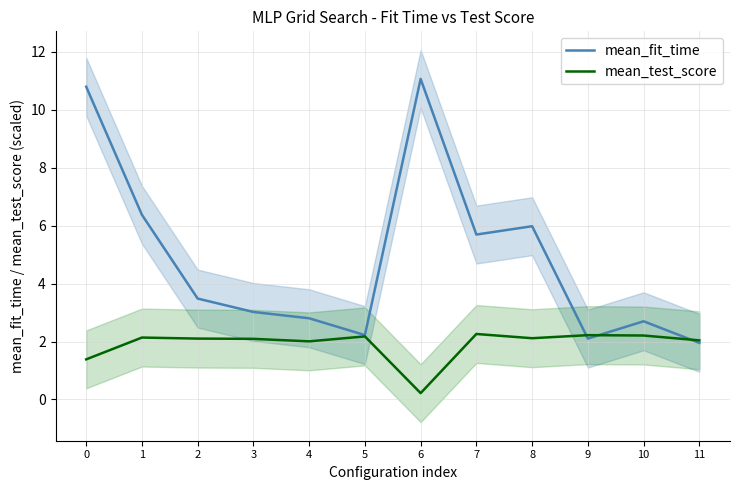

How many data points in mean_fit_time are less than 3?

5